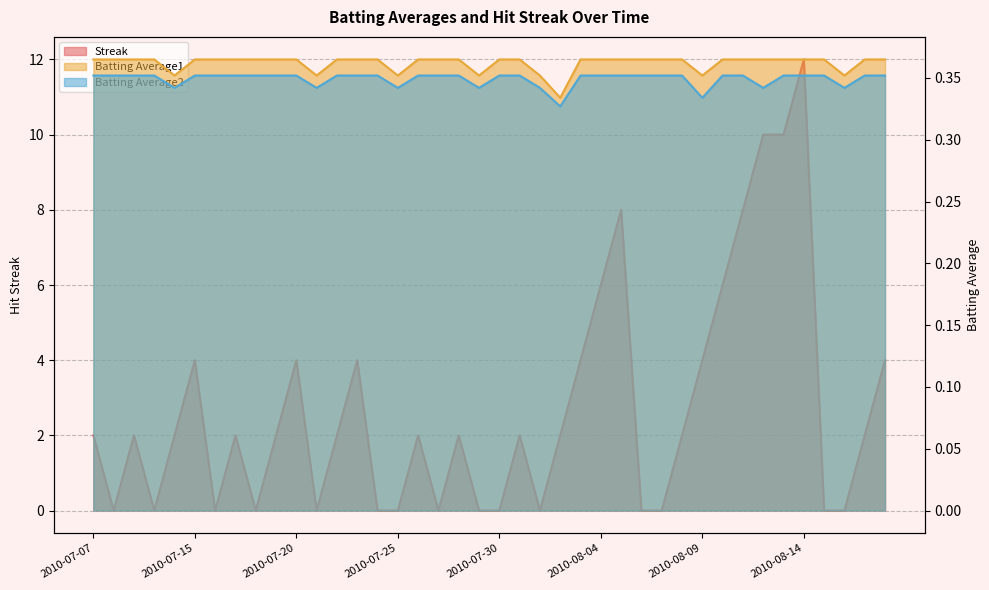

What is the highest value of the Streak series?

12.0